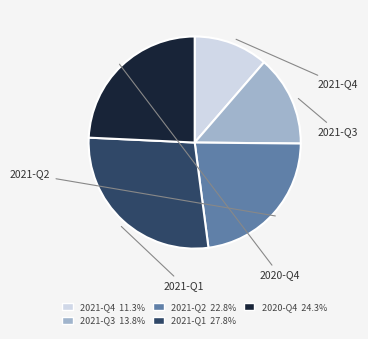

Is it true that 2021-Q3 is 14% of the pie?

True